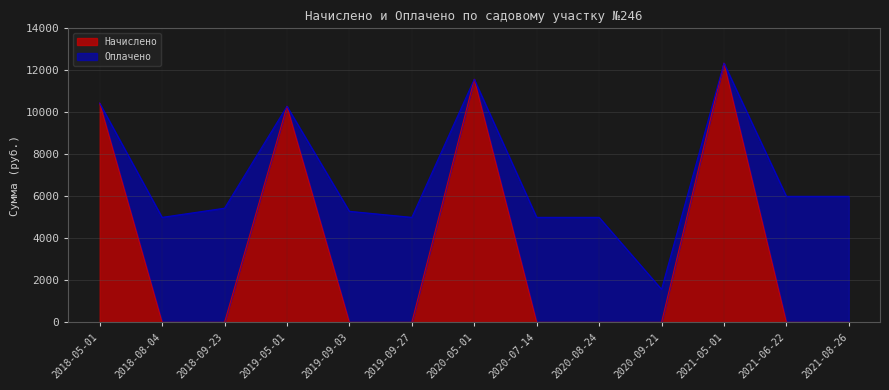

The value at 2019-09-03 is 0.0. True or false?

True